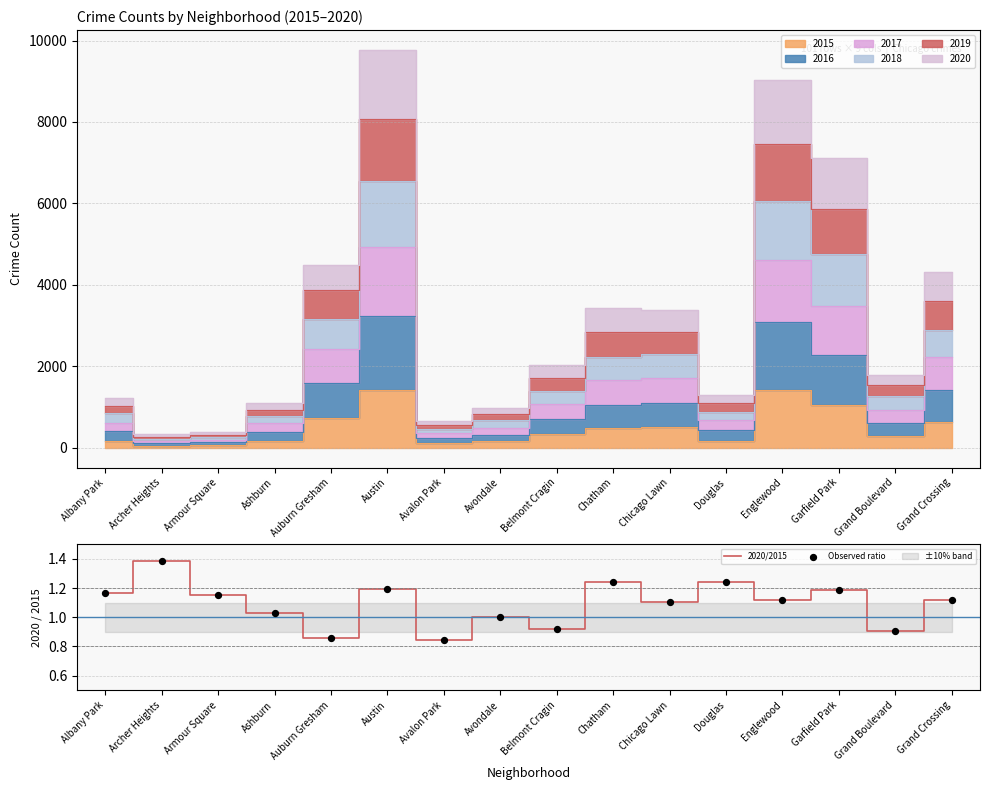

Which series has the largest total across all categories?

2020/2015